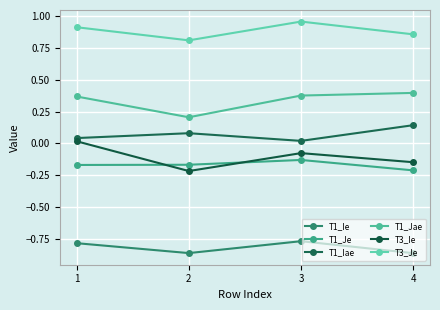

At which category does T1_Jae reach its first local valley?

2